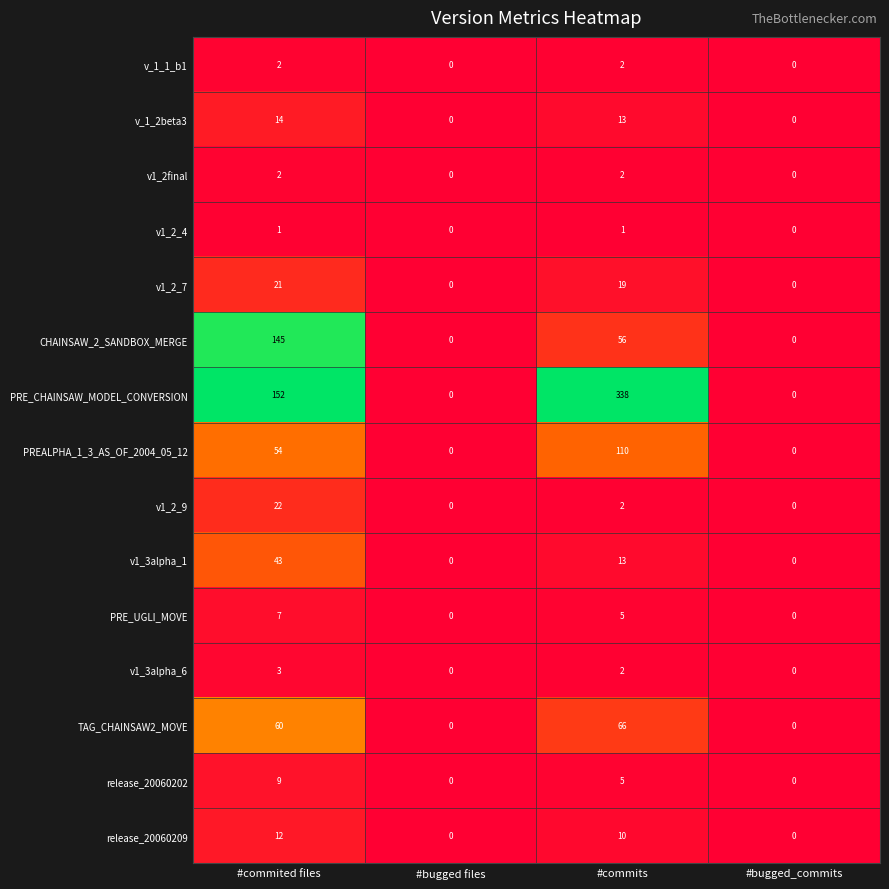

What is the highest value of the release_20060202 series?

9